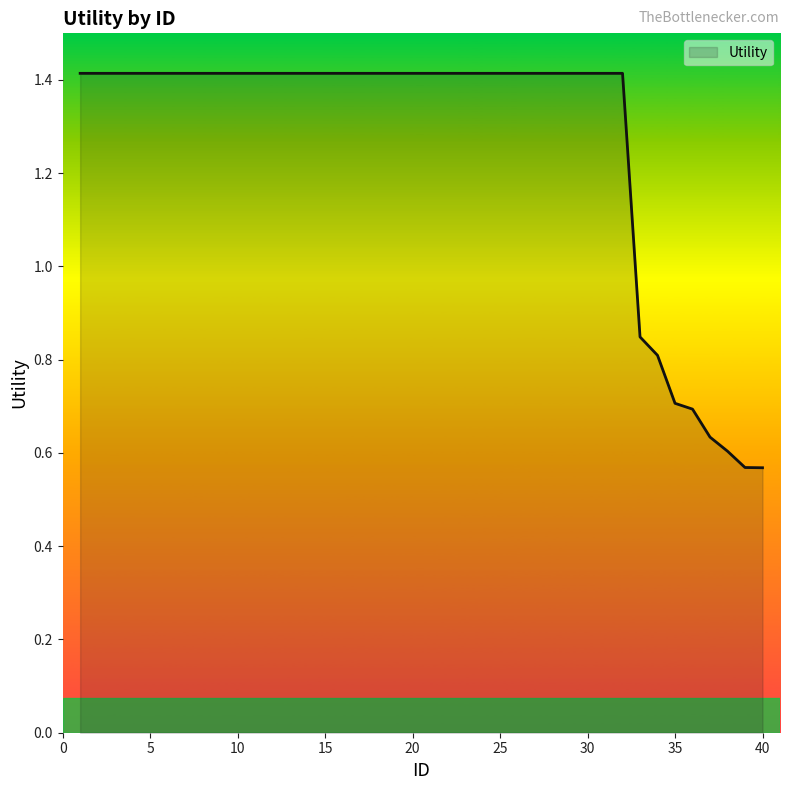

Is this an area chart (filled region under the line)?

Yes